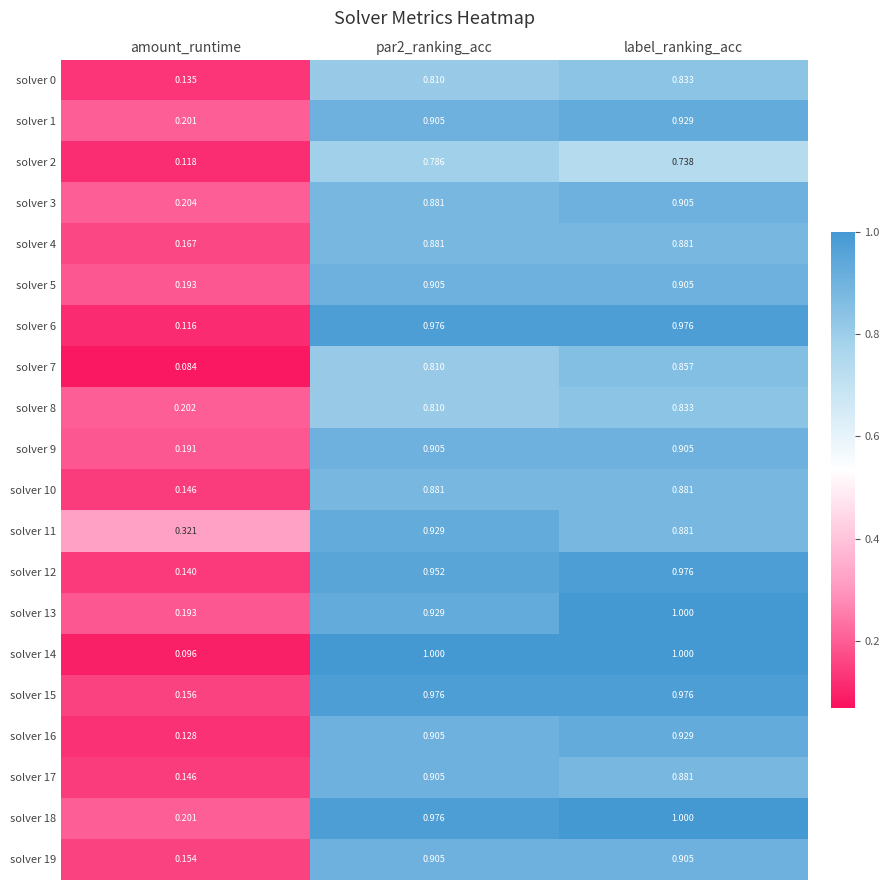

At how many categories does at least one series exceed 0?

3